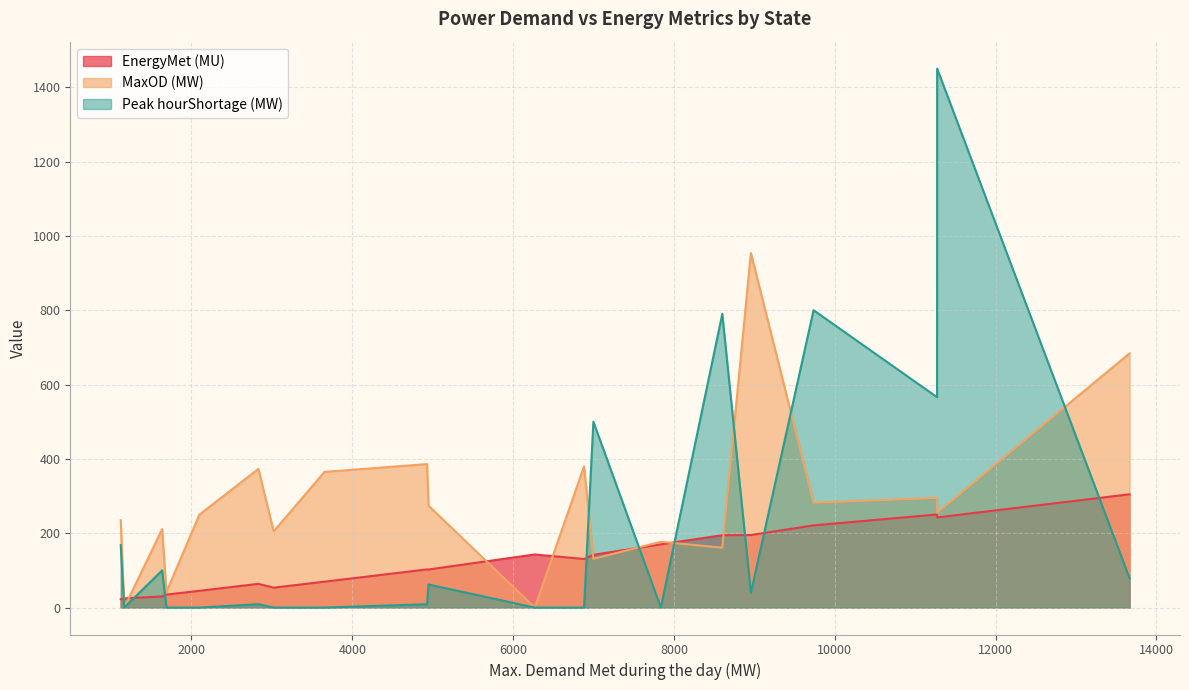

How many positive values does the MaxOD (MW) series have?

18